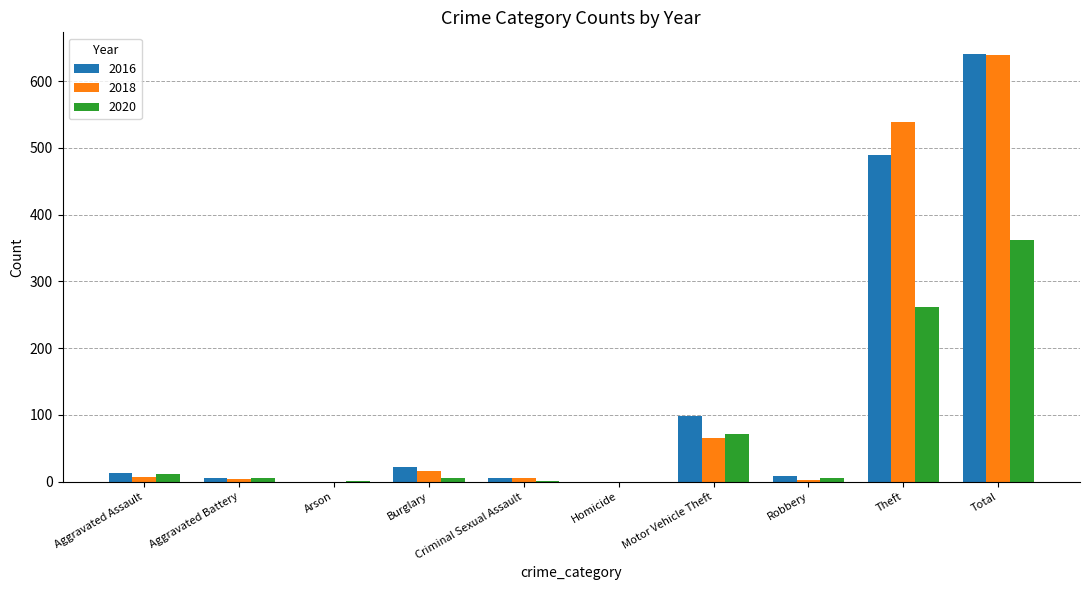

Is it true that 2016 equals 5 at Aggravated Battery?

True